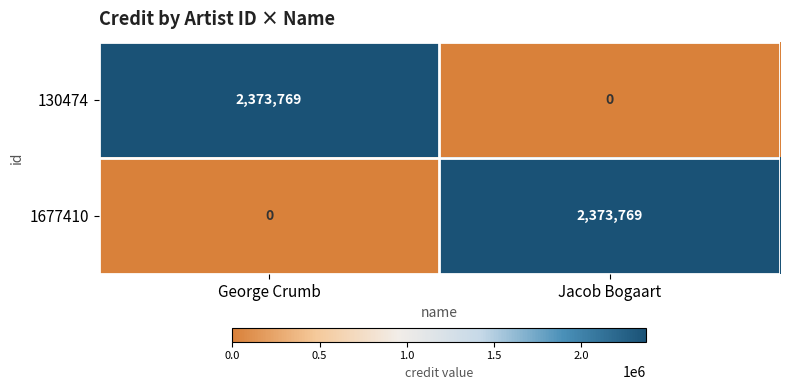

How many categories are shown in the chart?

2